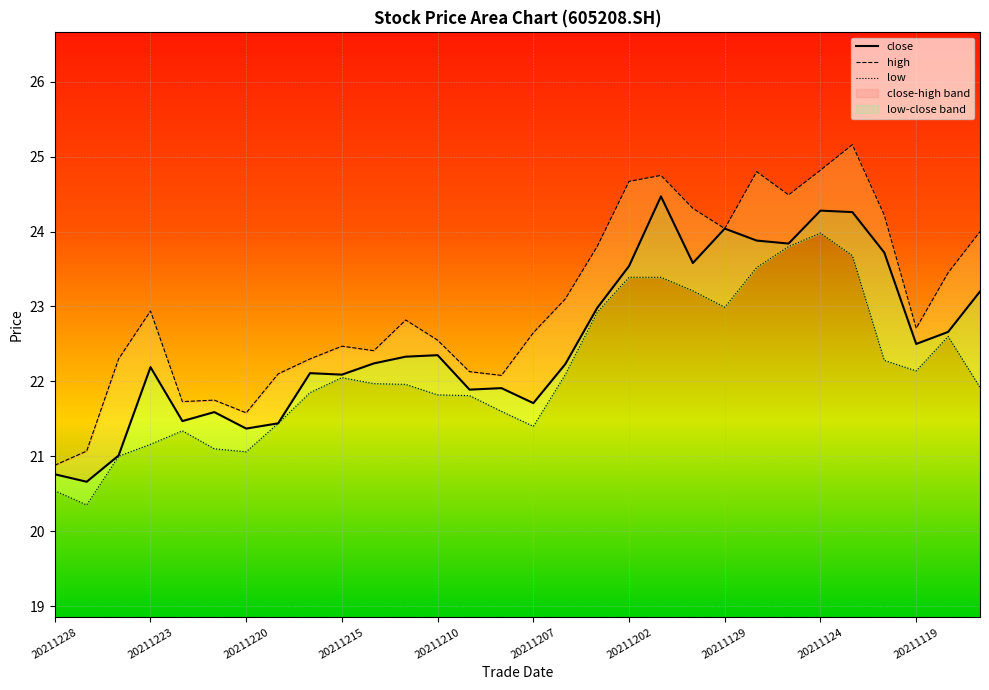

Is the value of low at 28 greater than the value of high at 26?

No